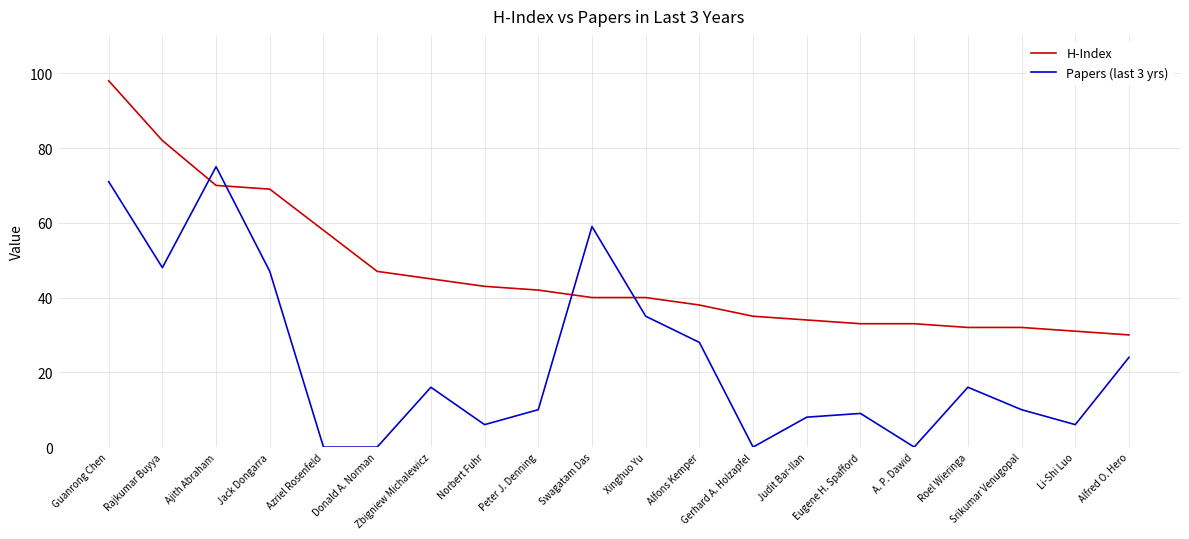

Between which two adjacent categories do Papers (last 3 yrs) and H-Index first intersect?

Rajkumar Buyya and Ajith Abraham